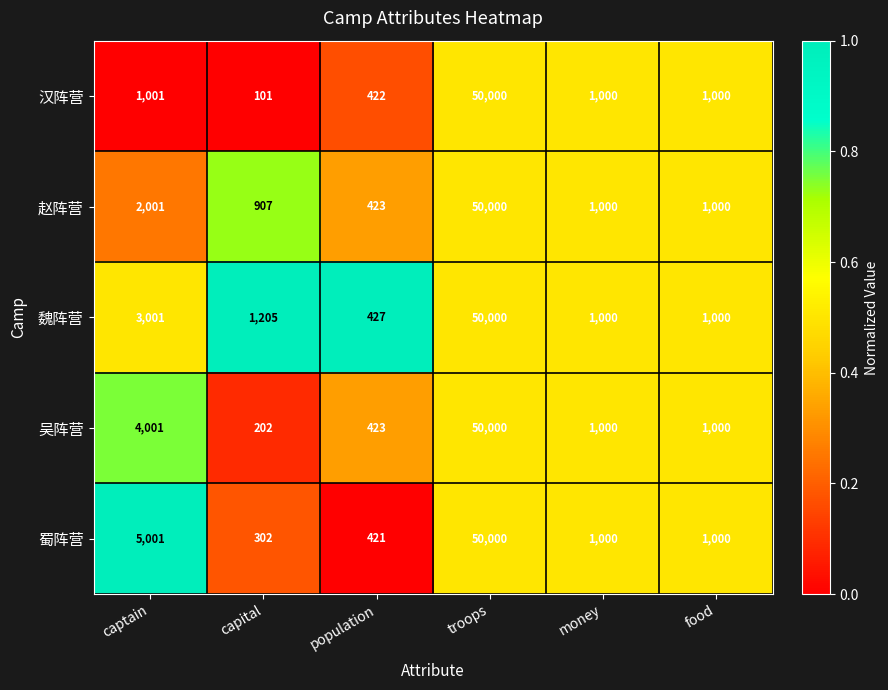

The value of 吴阵营 at food is 1483. True or false?

False